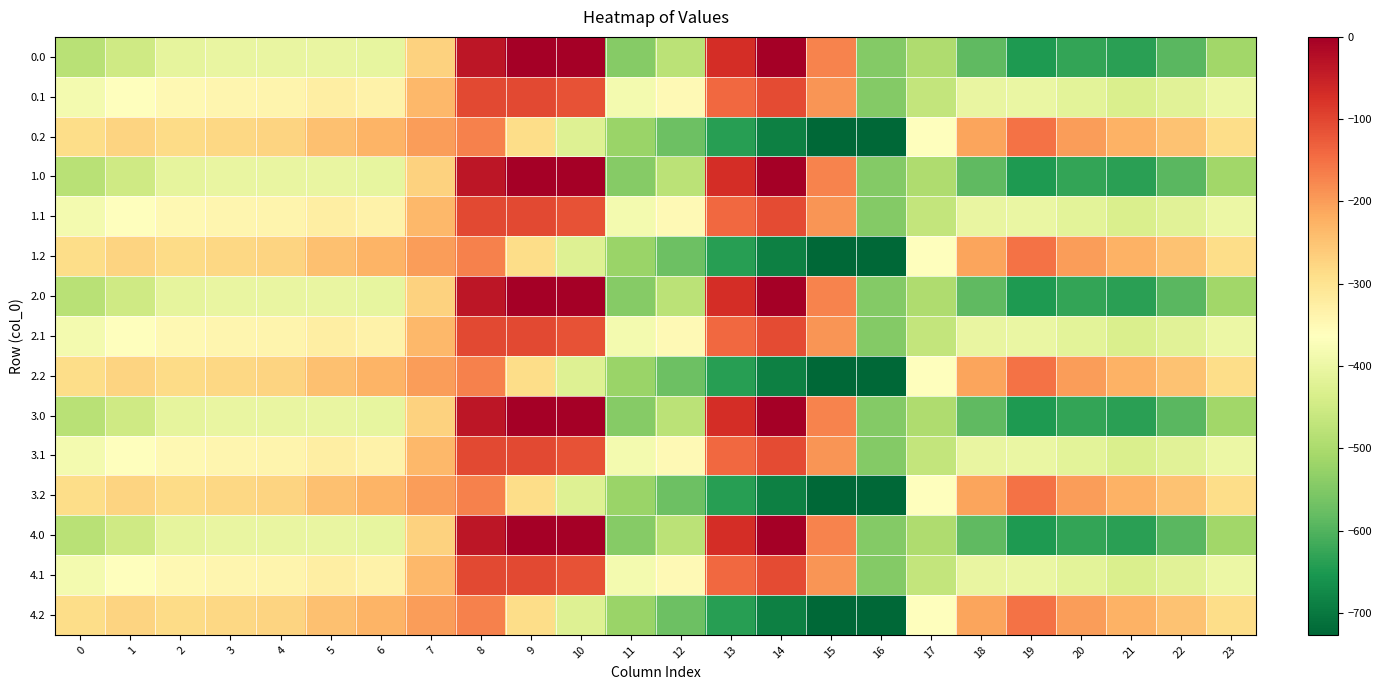

At which category is the sum across all series the highest?

8